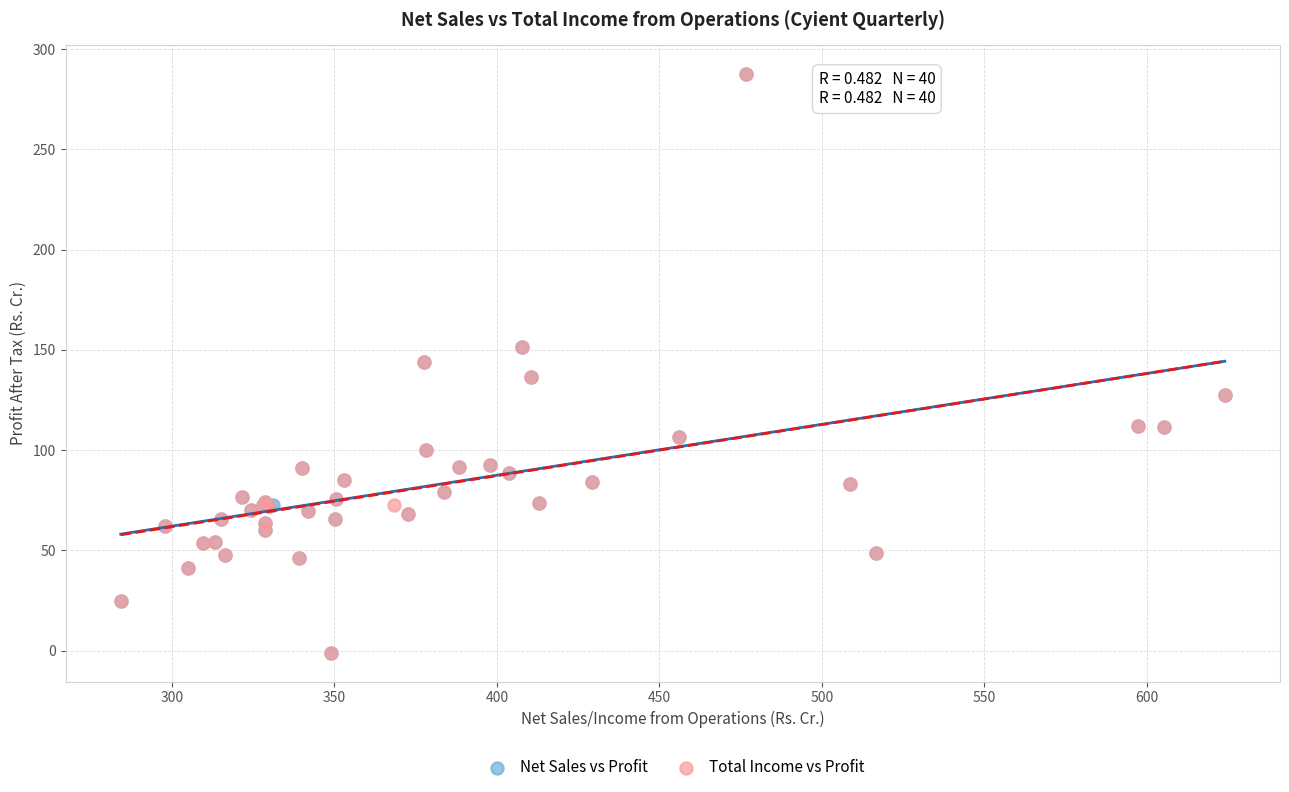

What are all the series names shown in the legend?

Net Sales vs Profit, Total Income vs Profit